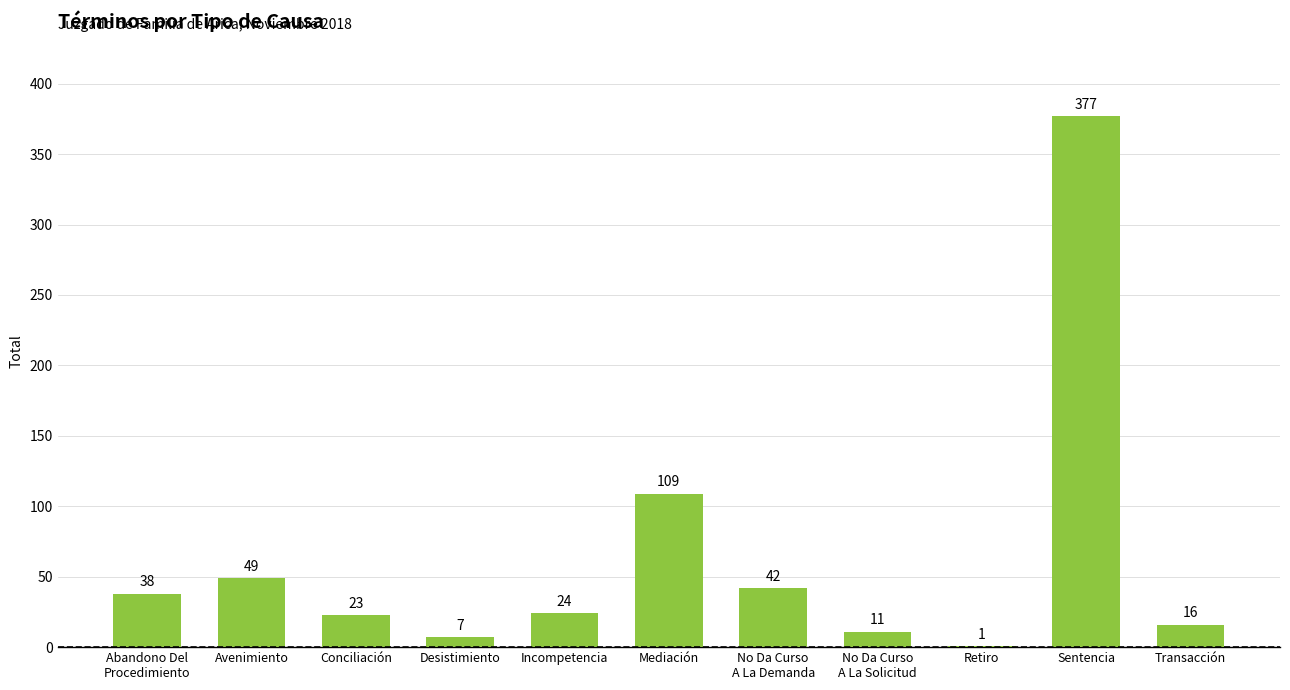

Are the bars horizontal?

No